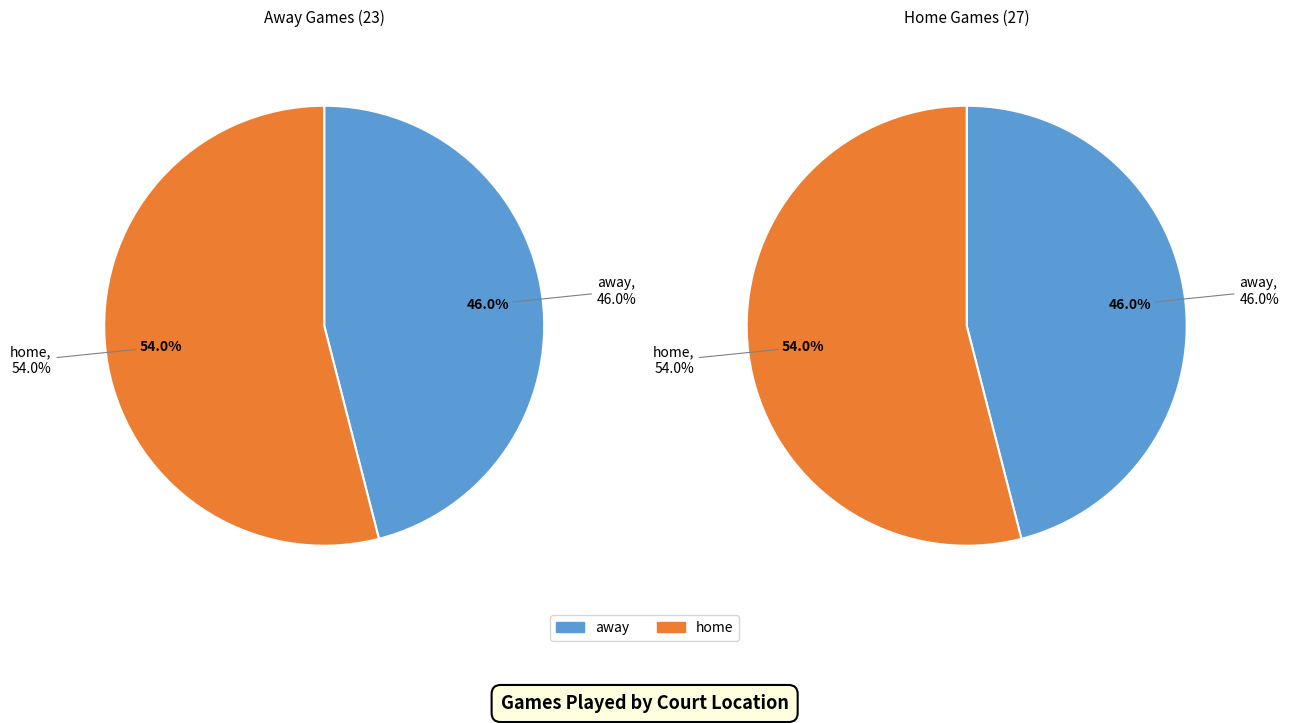

What is the total percentage of away and home?

100.0%